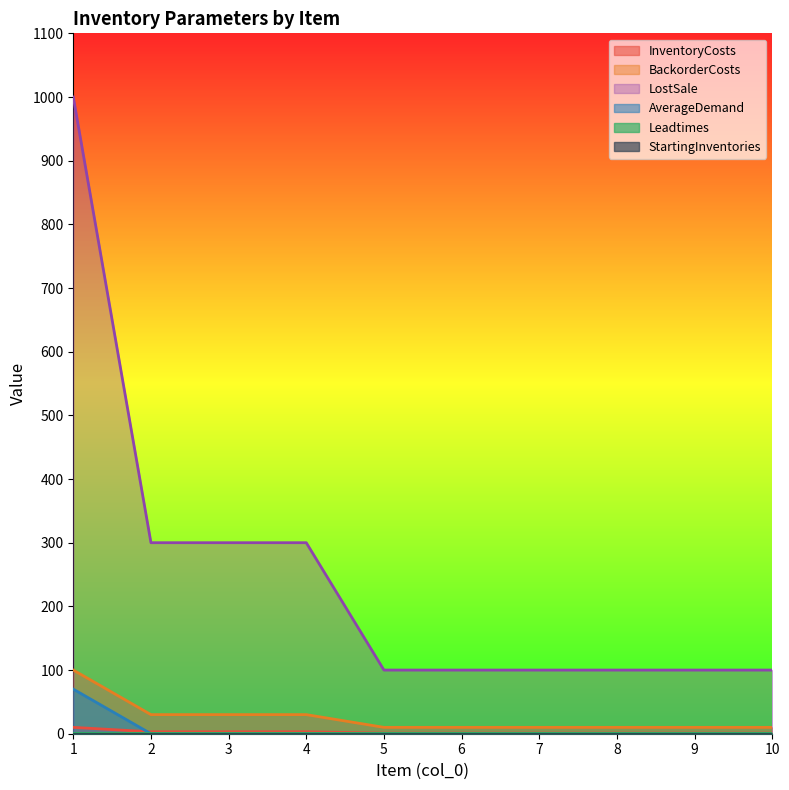

How many data points does each series have?

10